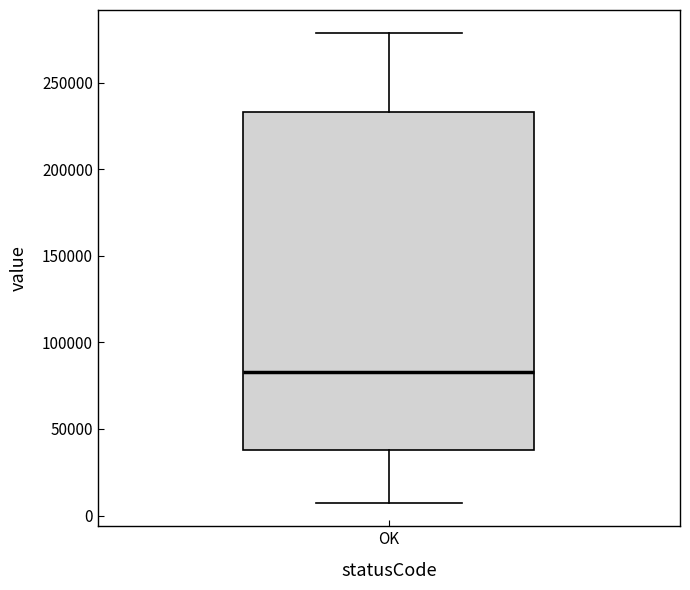

Read this box plot against the y-axis: the position of the median line, the range covered by the box, and the ends of both whiskers. The values are not printed on the chart, so give them approximately, as read against the axis.

median 85000, box 40000 to 235000, whiskers 5000 to 280000